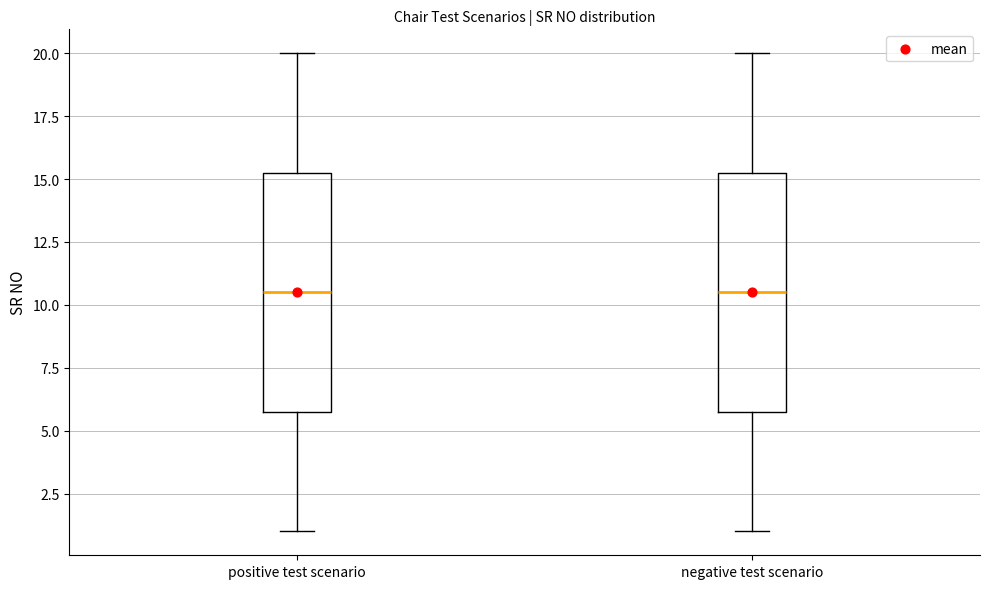

Reading left to right, read every box against the y-axis: the position of its median line, the range the box covers, and the ends of its whiskers. The values are not printed on the chart, so give them approximately, as read against the axis.

positive test scenario: median 10.5, box 6.0 to 15.5, whiskers 1.0 to 20.0
negative test scenario: median 10.5, box 6.0 to 15.5, whiskers 1.0 to 20.0